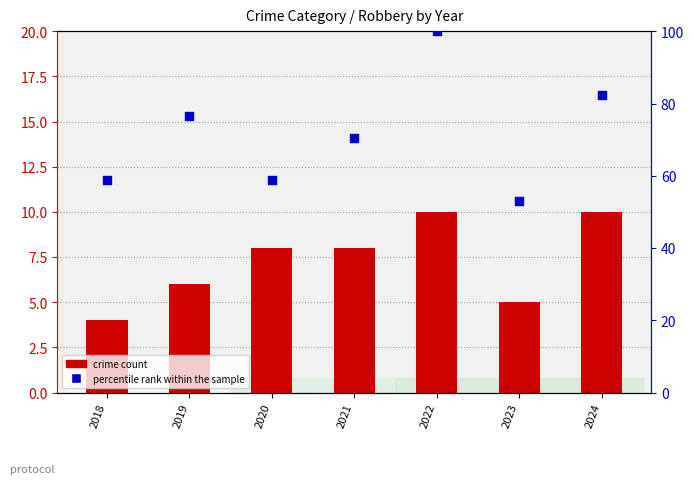

Which series has the largest Y range (max minus min)?

percentile rank within the sample